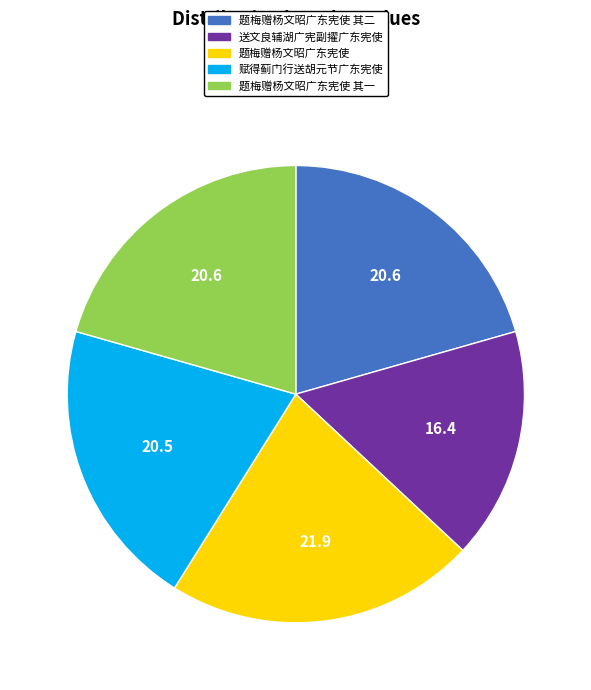

Do 题梅赠杨文昭广东宪使 and 赋得蓟门行送胡元节广东宪使 together represent more than half of the pie?

No